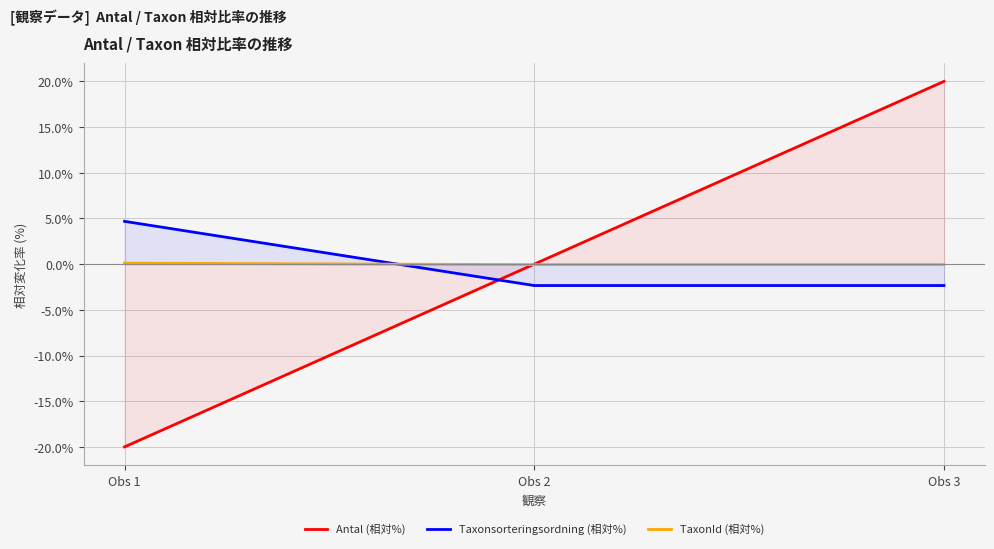

At Obs 2, list the series in order from largest to smallest.

Antal (相対%), TaxonId (相対%), Taxonsorteringsordning (相対%)